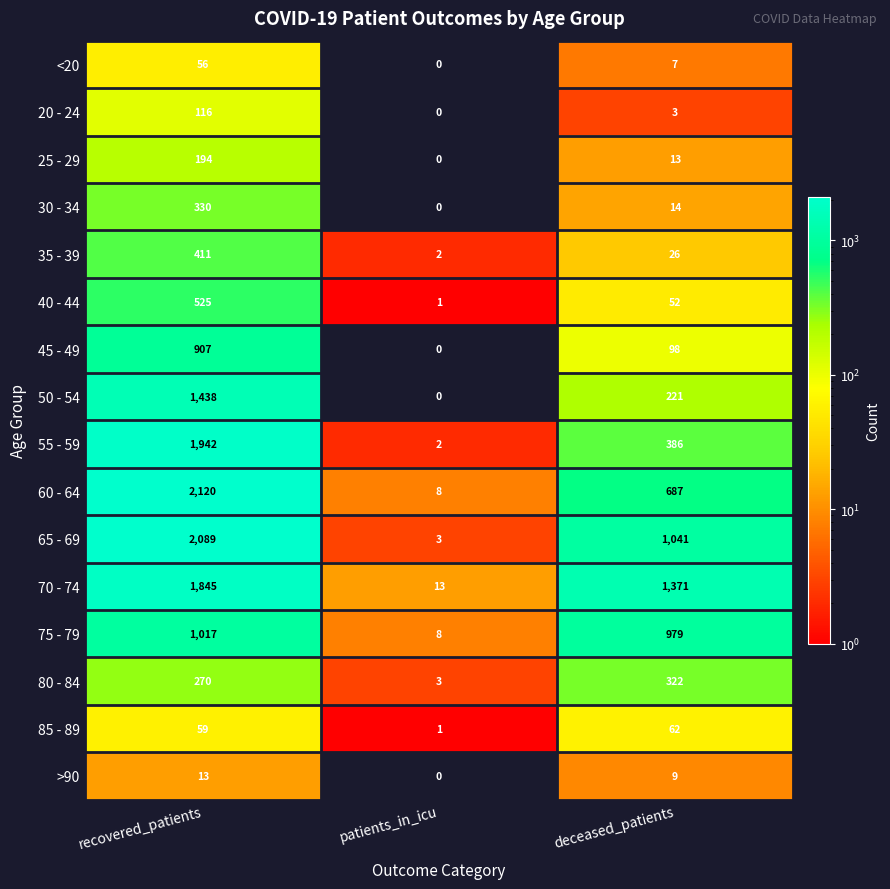

Which series has the largest total across all categories?

70 - 74